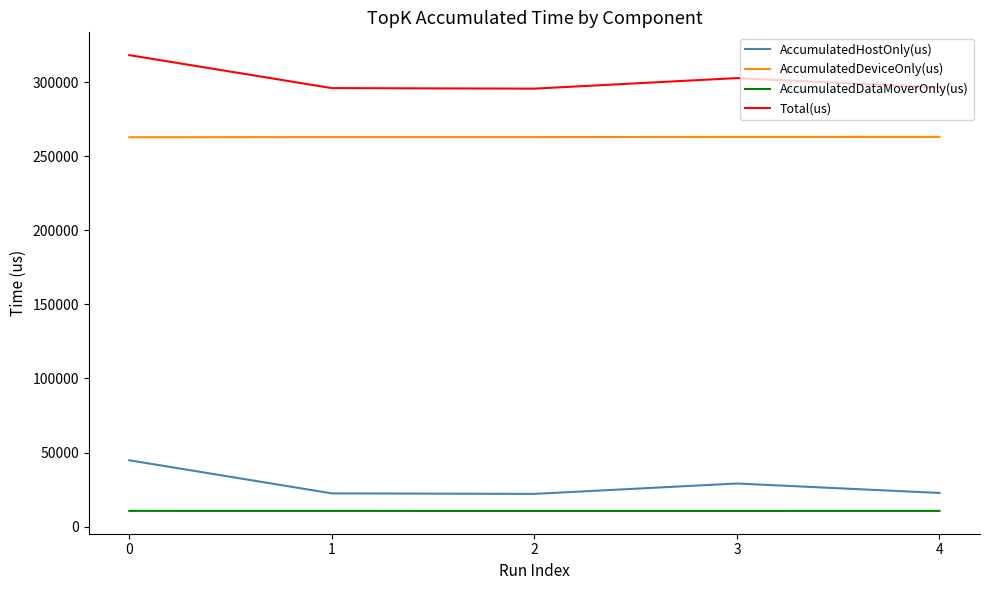

True or false: AccumulatedDataMoverOnly(us) and AccumulatedDeviceOnly(us) intersect in this chart.

False